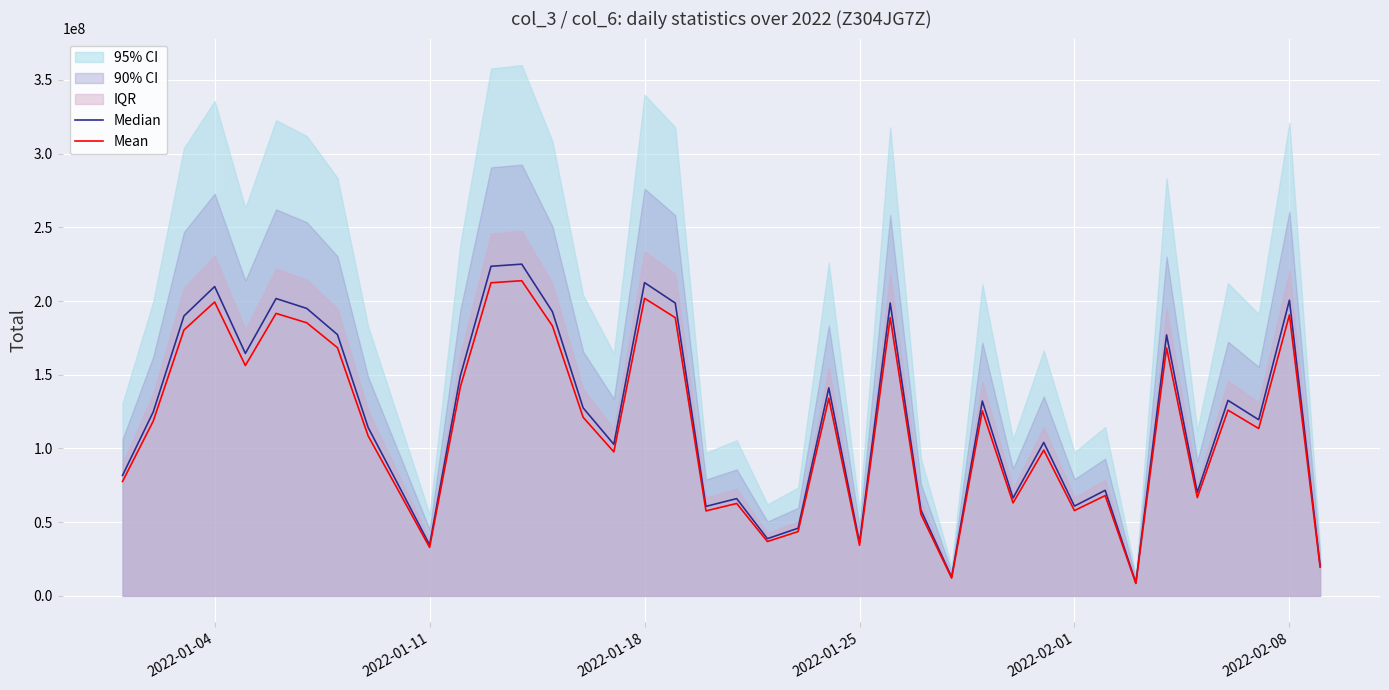

What is the minimum value for Mean?

8395089.2